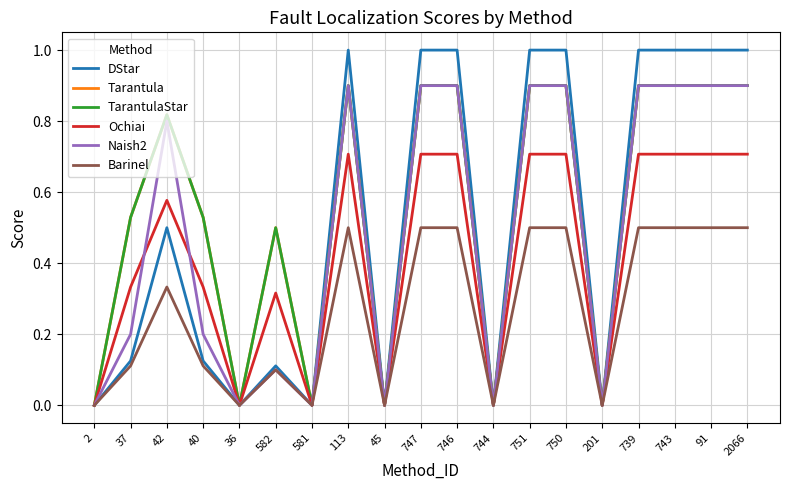

Does the chart display data point markers on the line(s)?

No